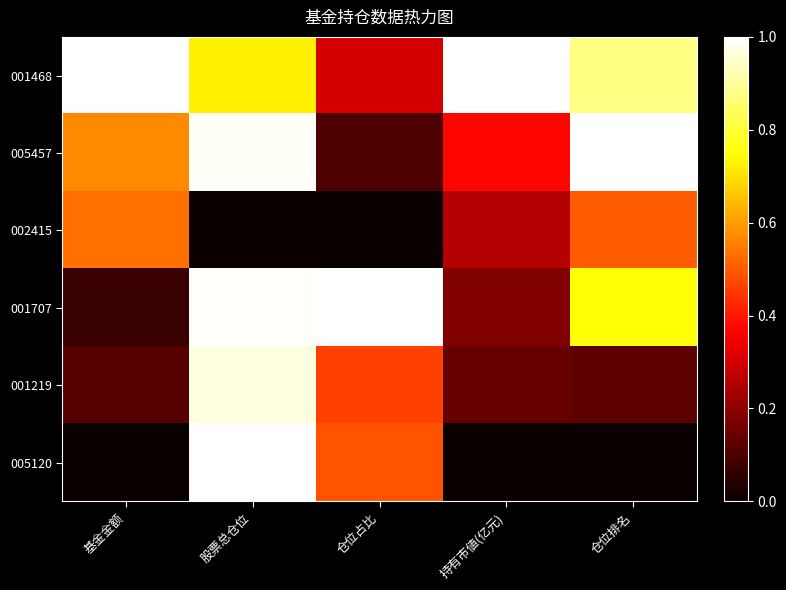

At which category is the sum across all series the highest?

股票总仓位